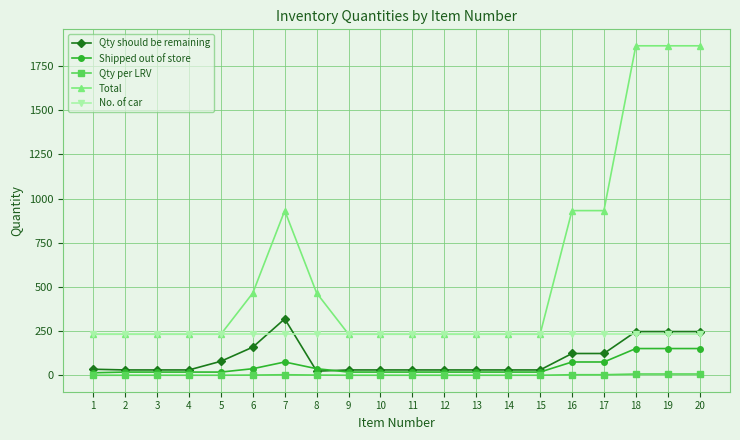

How many lines are shown in the chart?

5